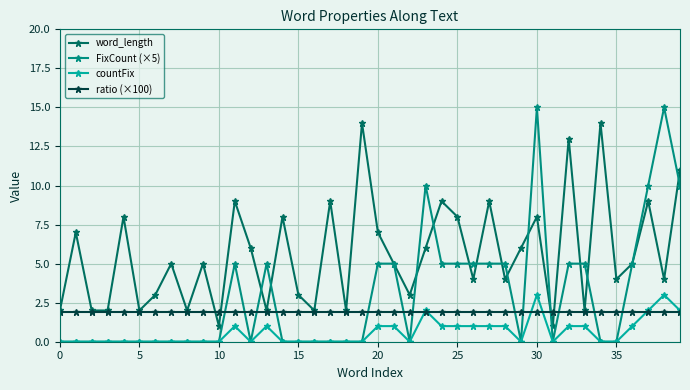

List the series in order of their overall mean, lowest first.

countFix, ratio (×100), FixCount (×5), word_length